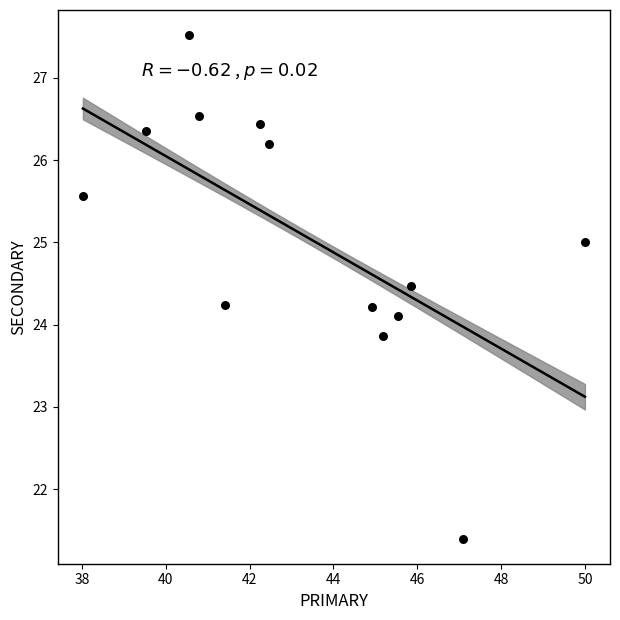

What is the range of Y values (max minus min)?

6.1